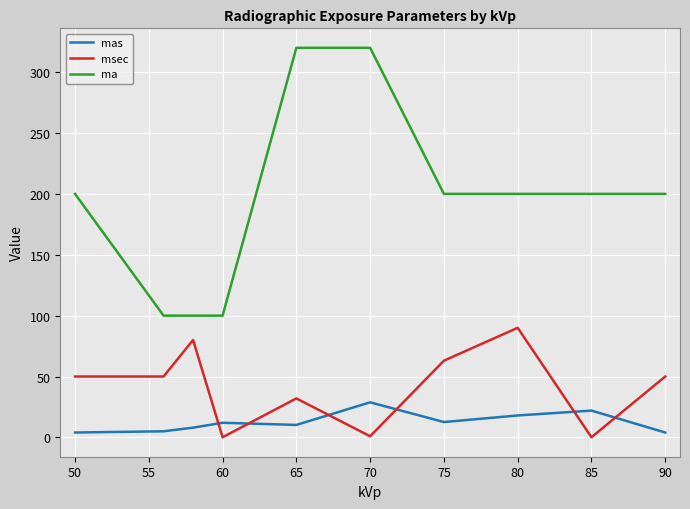

Which series has the largest total across all categories?

ma